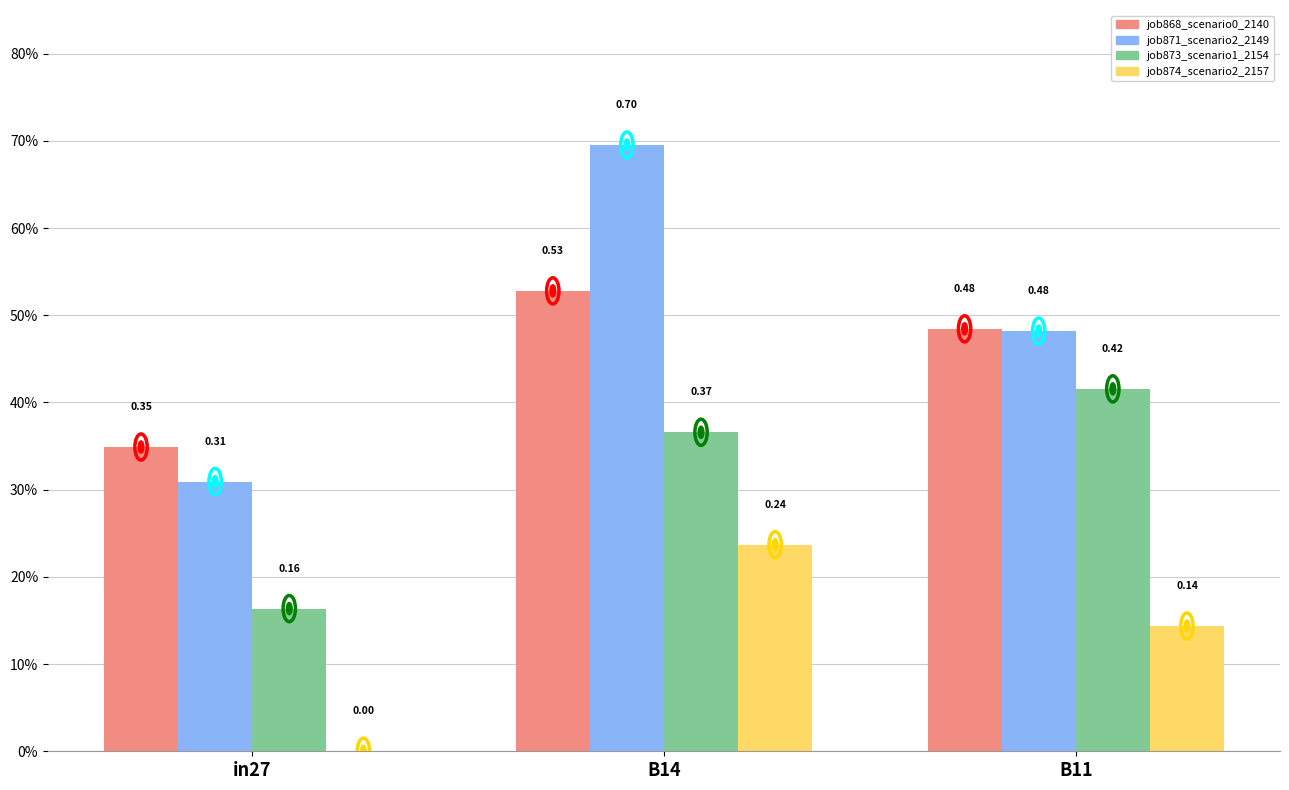

What are all the series names shown in the legend?

job868_scenario0_2140, job871_scenario2_2149, job873_scenario1_2154, job874_scenario2_2157